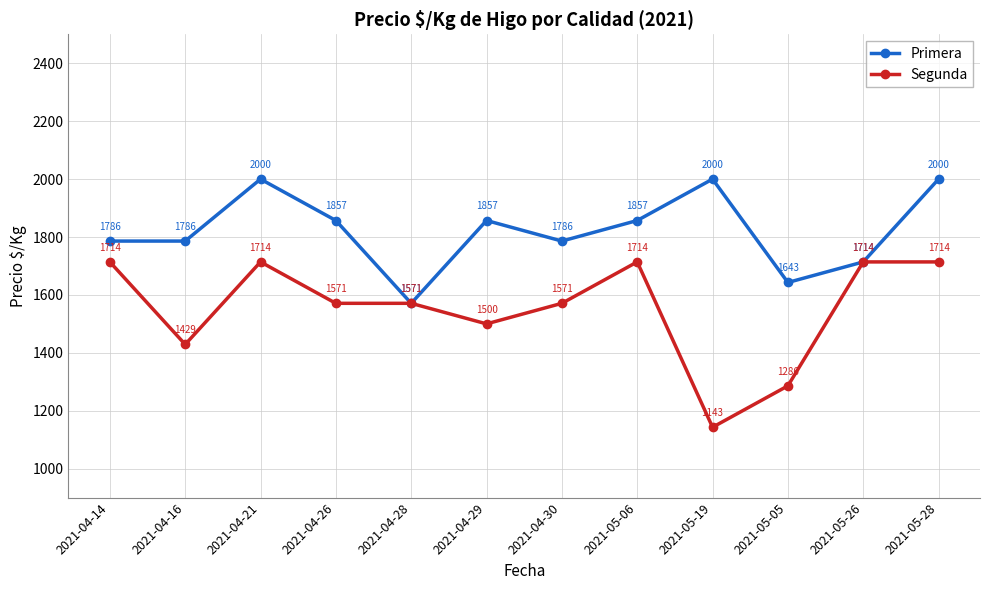

At how many categories does at least one series exceed 1716?

9